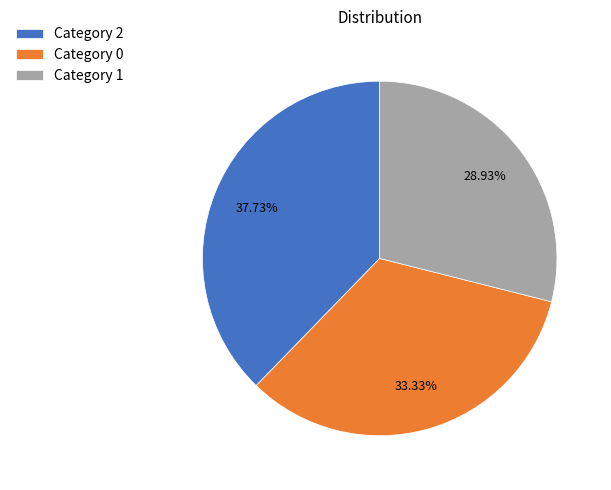

What is the ratio of the value at Category 2 to the value at Category 0?

1.1